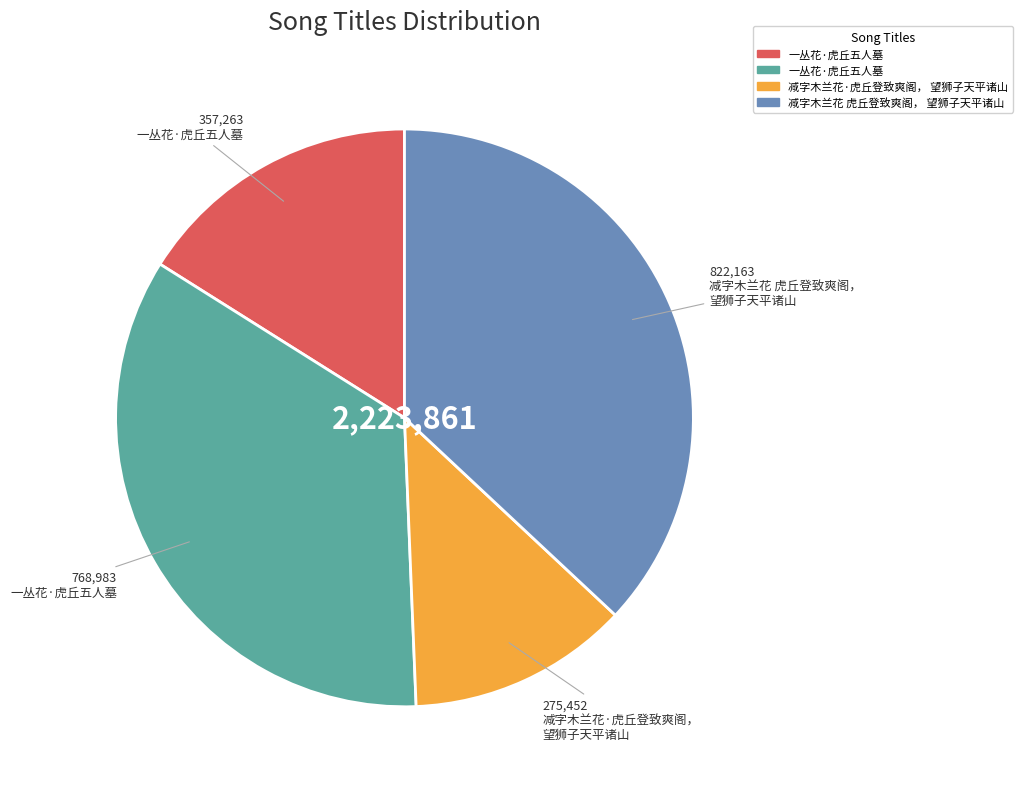

Does any single category account for the majority?

No